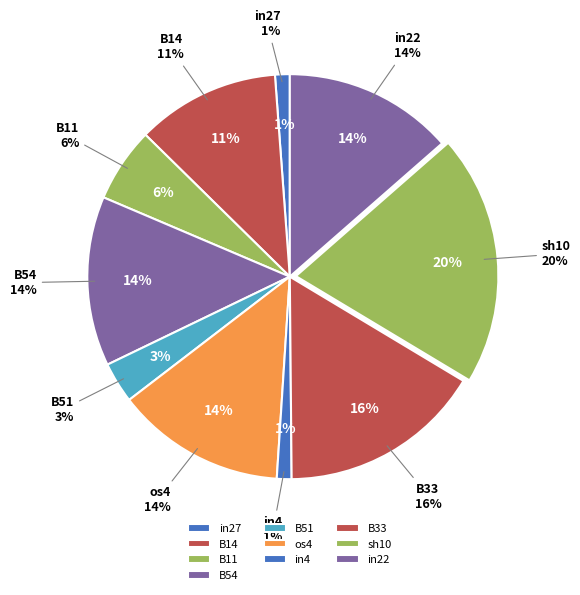

Rank the categories by value from lowest to highest.

in27, in4, B51, B11, B14, B54, os4, in22, B33, sh10